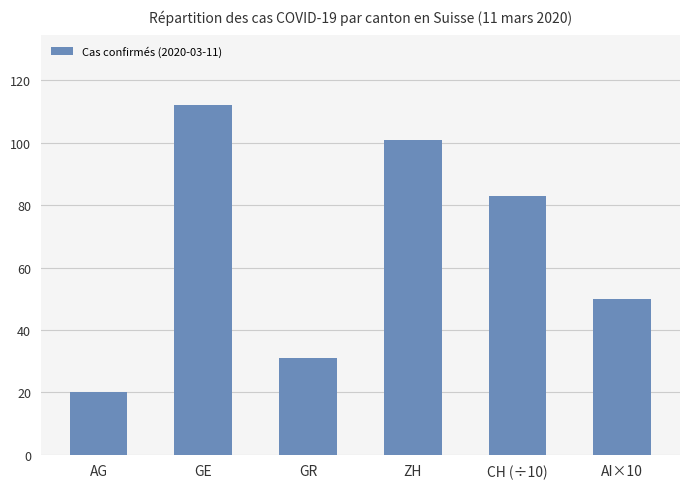

Reading right to left, extract all data points from this chart.

AI×10=50	CH (÷10)=83	ZH=101	GR=31	GE=112	AG=20